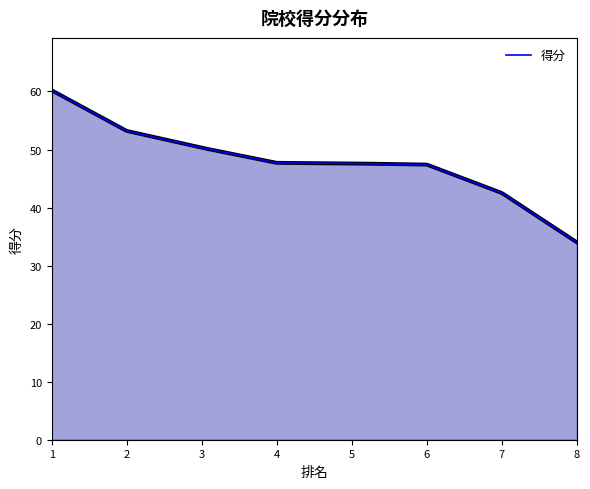

What is the approximate value at 6?

47.4